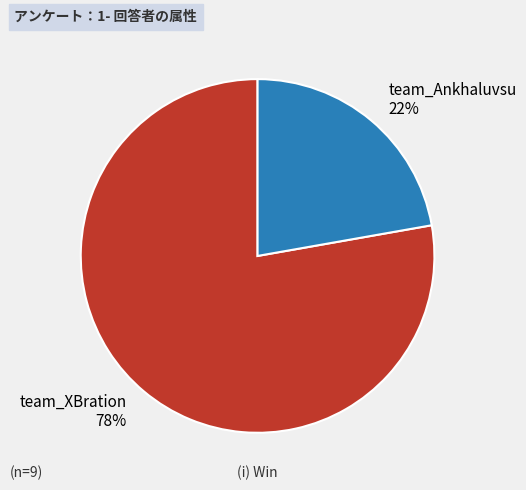

Is it true that team_Ankhaluvsu is 28% of the pie?

False